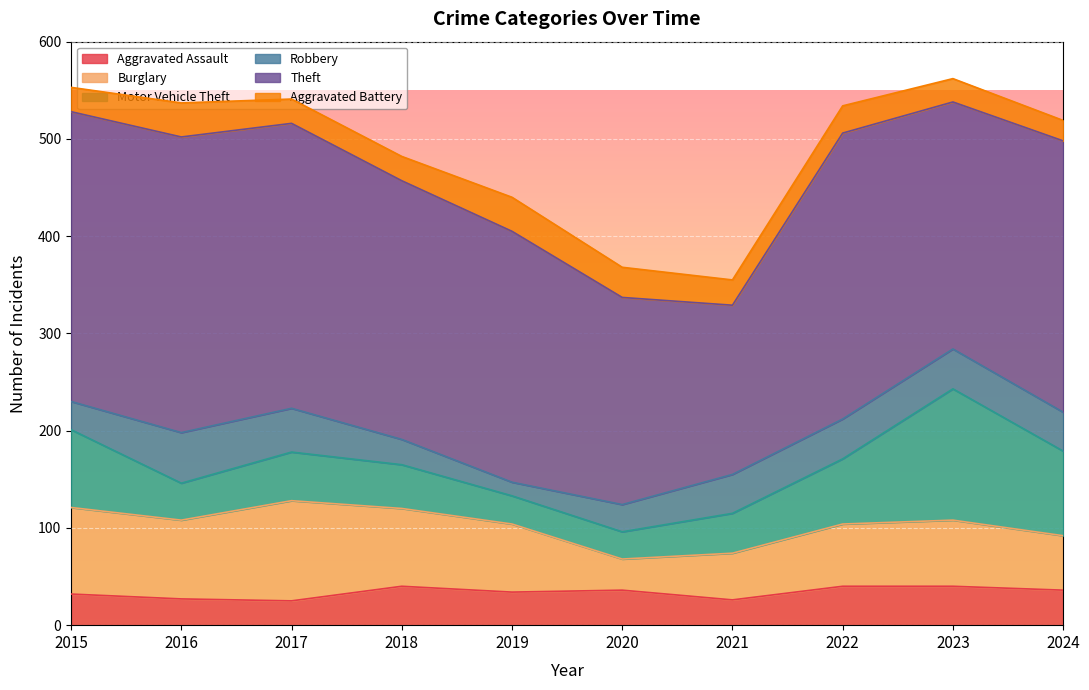

What is the value of the Theft point at the 9th from the left?

254